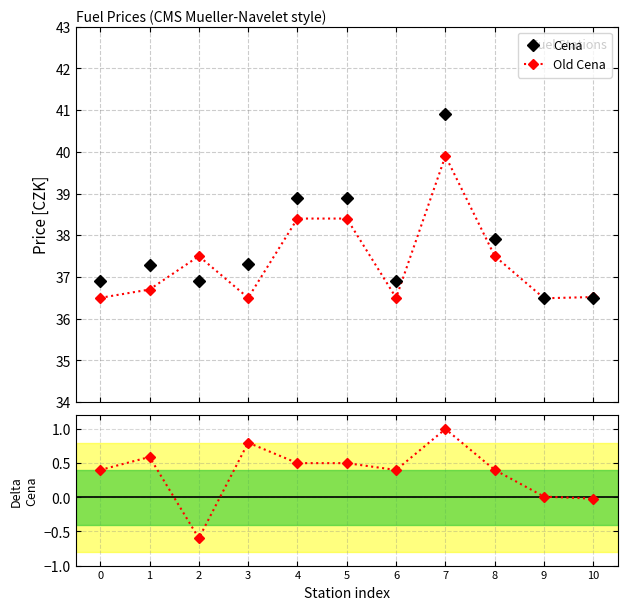

The Old Cena series shows 36.5 at 6. True or false?

True